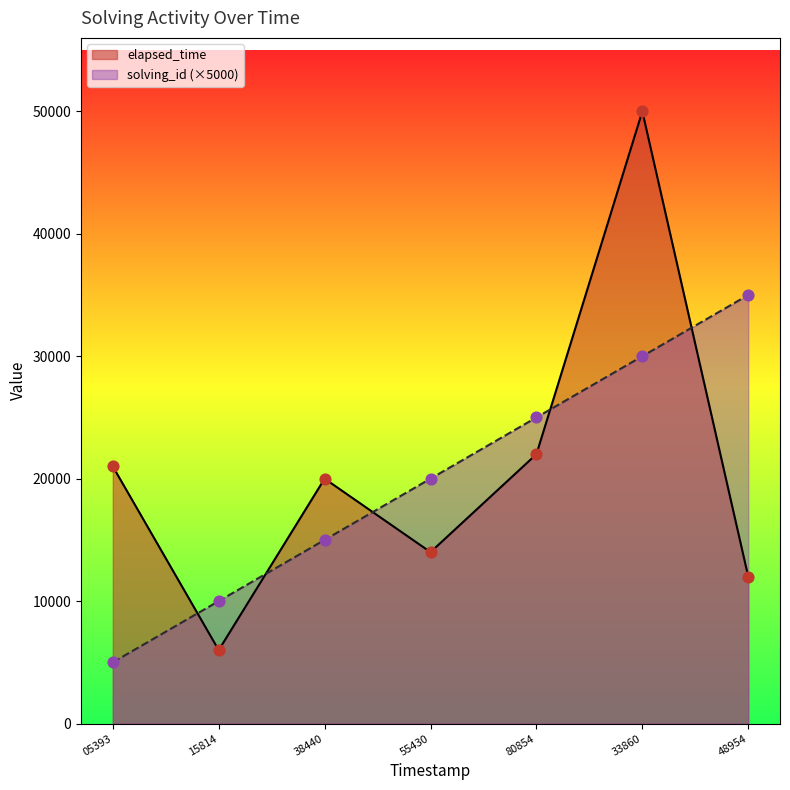

At how many categories does at least one series exceed 22318?

3